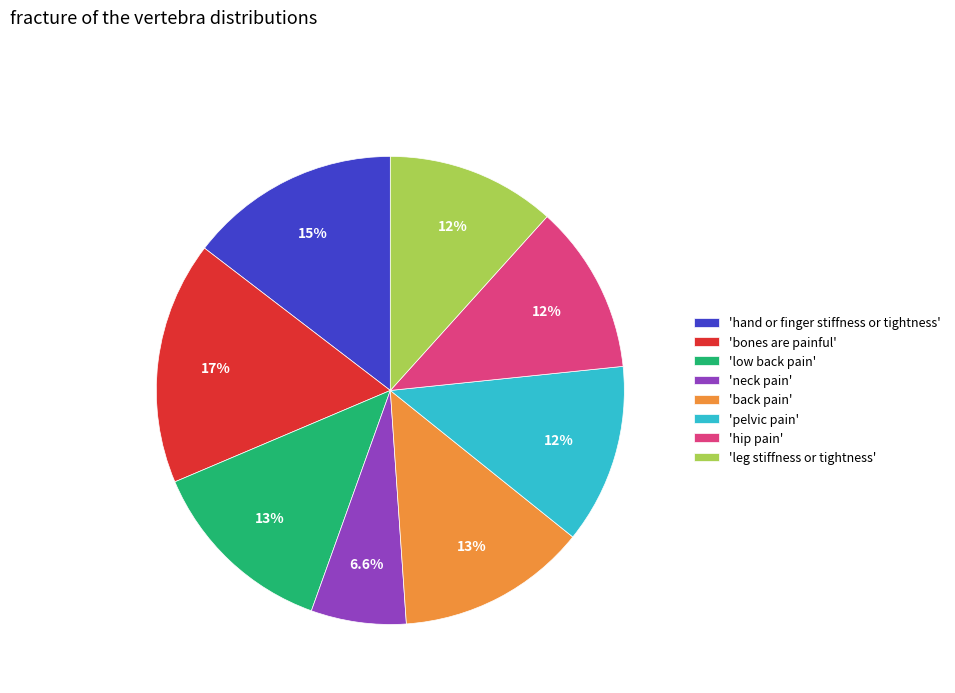

Approximately how many times larger is the value at 'bones are painful' compared to 'leg stiffness or tightness'?

1.4